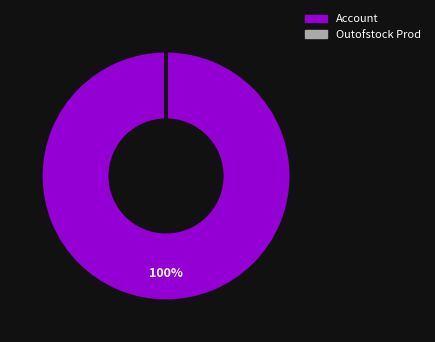

Which slice represents more than half of the pie?

Account